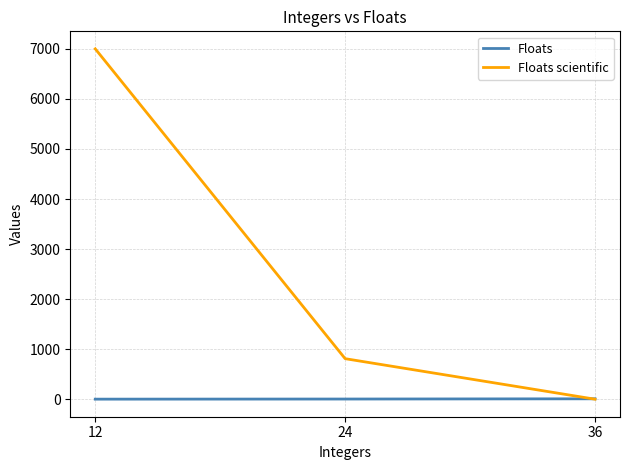

Does the chart display data point markers on the line(s)?

No